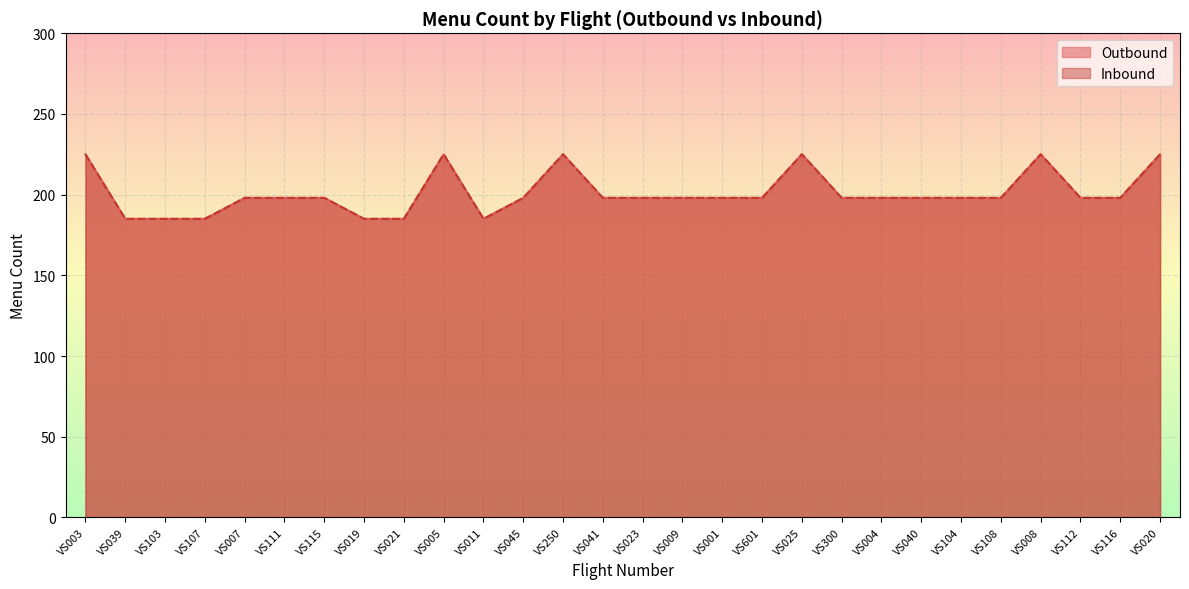

True or false: Outbound has a value of 265 at VS007.

False